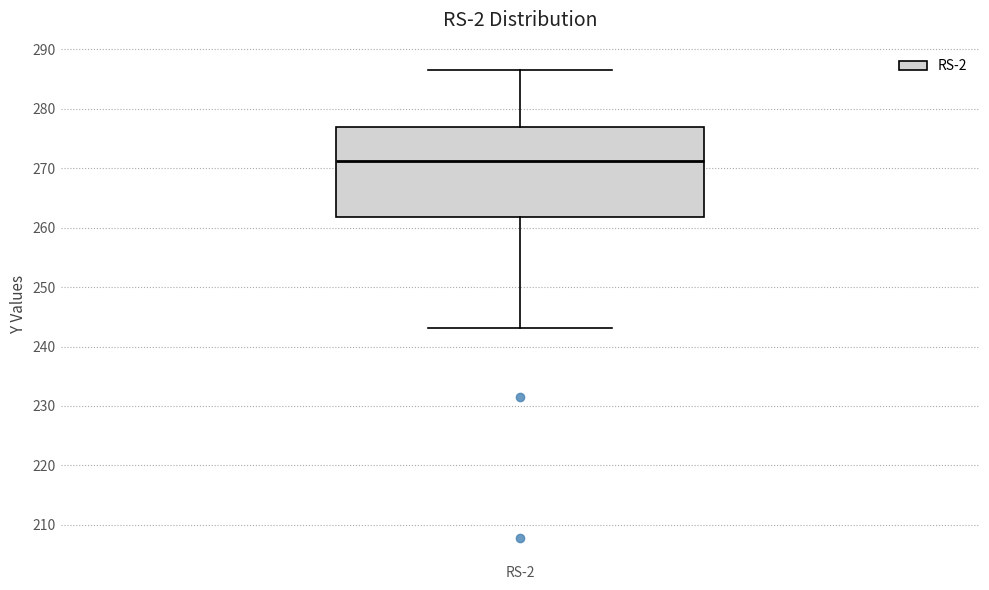

Where does the upper whisker of the box for RS-2 end on the y-axis? The values are not printed on the chart, so give them approximately, as read against the axis.

286